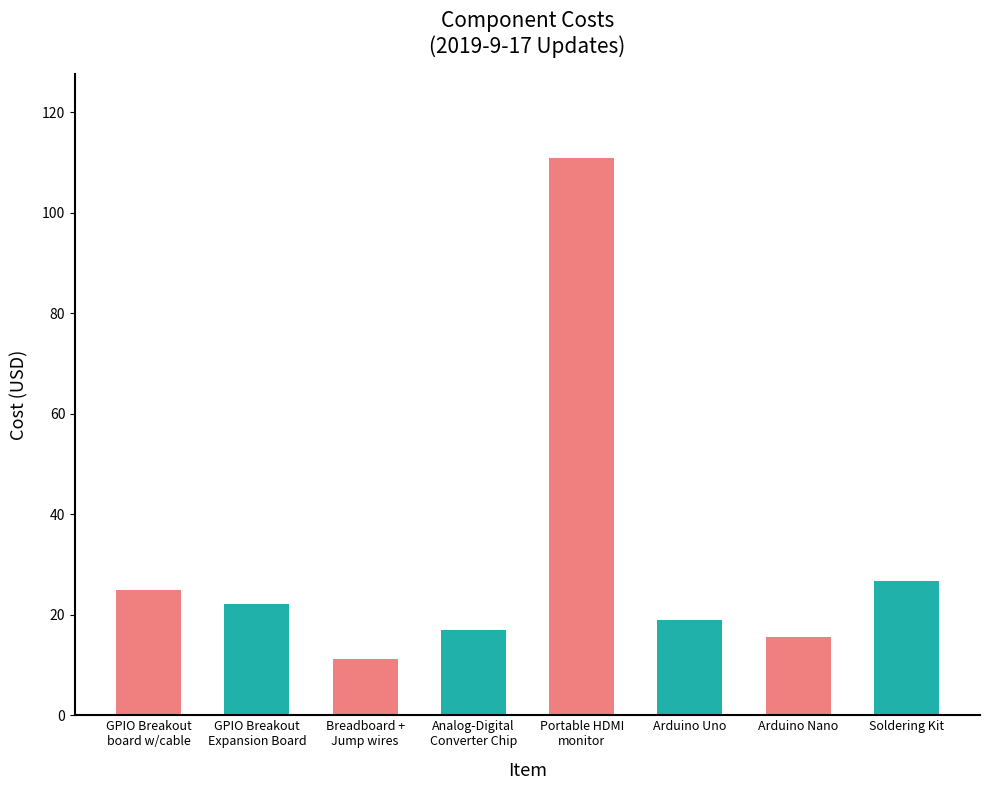

Reading right to left, transcribe all the data shown in this chart.

26.7	15.5	19.0	111.0	17.0	11.3	22.1	25.0